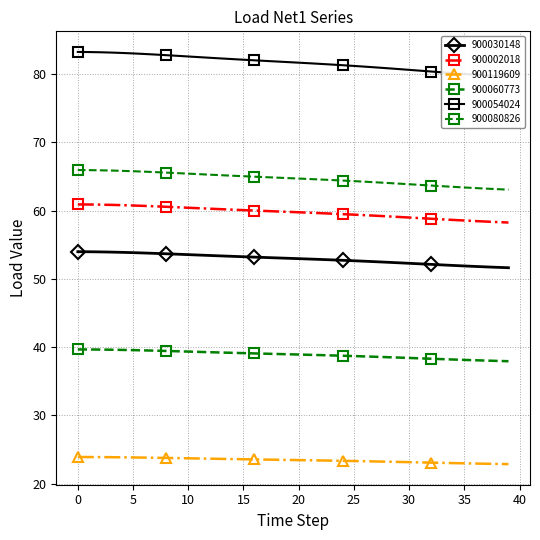

How many values in the load_N_900002018/Net1 series are below 59?

10